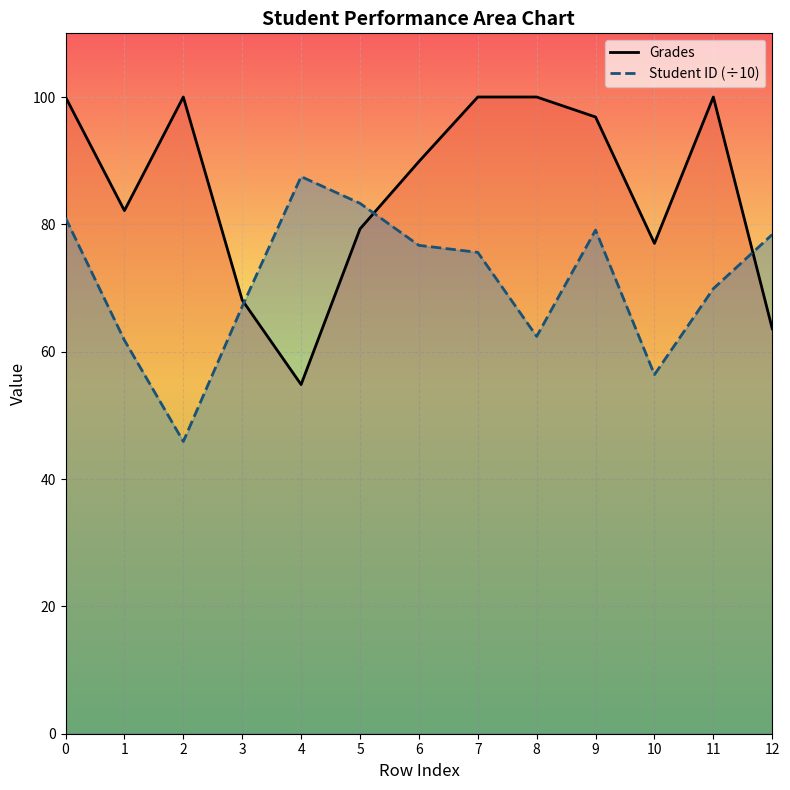

Where is Grades nearest to the value 77?

10